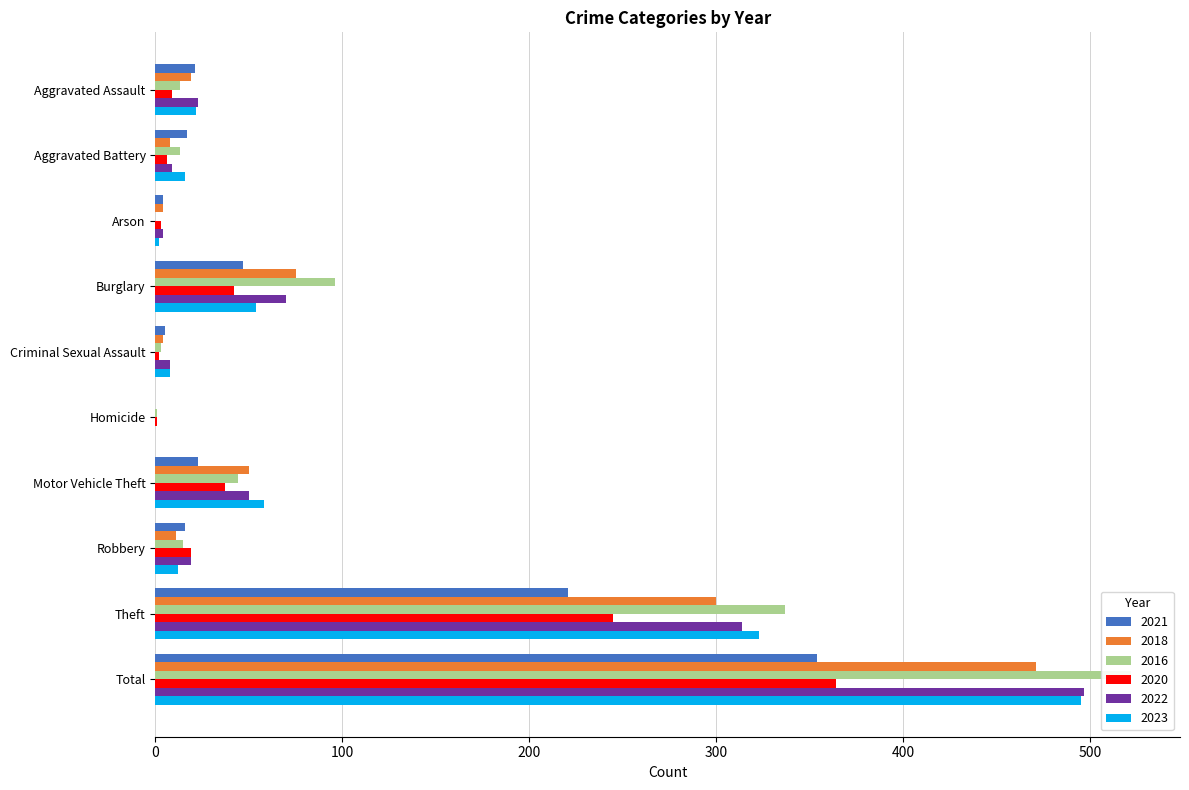

Reading right to left, list all the values displayed in this chart.

2021: Total=354	Theft=221	Robbery=16	Motor Vehicle Theft=23	Homicide=0	Criminal Sexual Assault=5	Burglary=47	Arson=4	Aggravated Battery=17	Aggravated Assault=21
2018: Total=471	Theft=300	Robbery=11	Motor Vehicle Theft=50	Homicide=0	Criminal Sexual Assault=4	Burglary=75	Arson=4	Aggravated Battery=8	Aggravated Assault=19
2016: Total=522	Theft=337	Robbery=15	Motor Vehicle Theft=44	Homicide=1	Criminal Sexual Assault=3	Burglary=96	Arson=0	Aggravated Battery=13	Aggravated Assault=13
2020: Total=364	Theft=245	Robbery=19	Motor Vehicle Theft=37	Homicide=1	Criminal Sexual Assault=2	Burglary=42	Arson=3	Aggravated Battery=6	Aggravated Assault=9
2022: Total=497	Theft=314	Robbery=19	Motor Vehicle Theft=50	Homicide=0	Criminal Sexual Assault=8	Burglary=70	Arson=4	Aggravated Battery=9	Aggravated Assault=23
2023: Total=495	Theft=323	Robbery=12	Motor Vehicle Theft=58	Homicide=0	Criminal Sexual Assault=8	Burglary=54	Arson=2	Aggravated Battery=16	Aggravated Assault=22